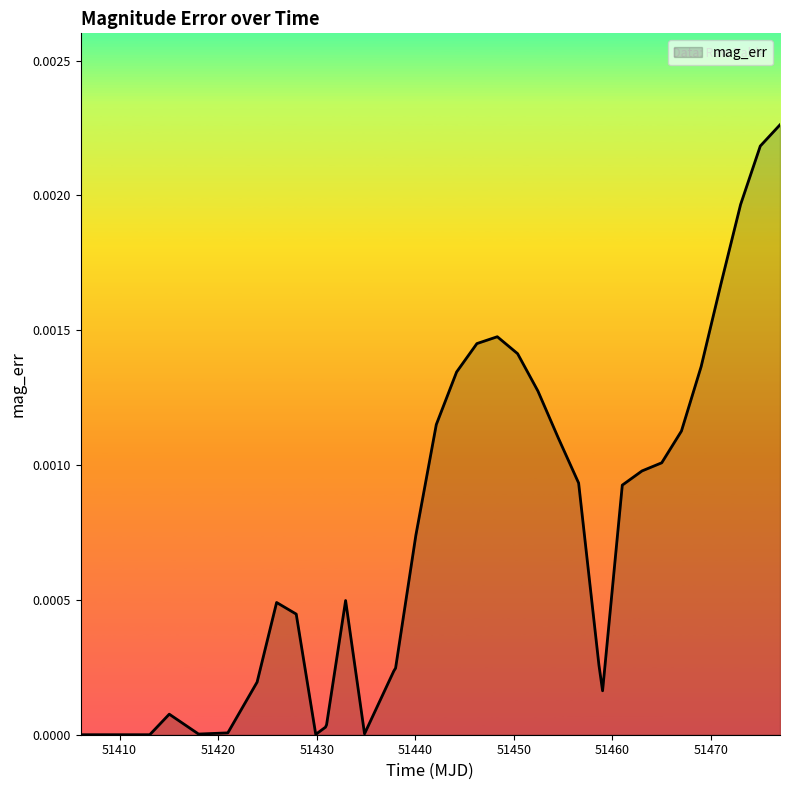

How many lines are shown in the chart?

1